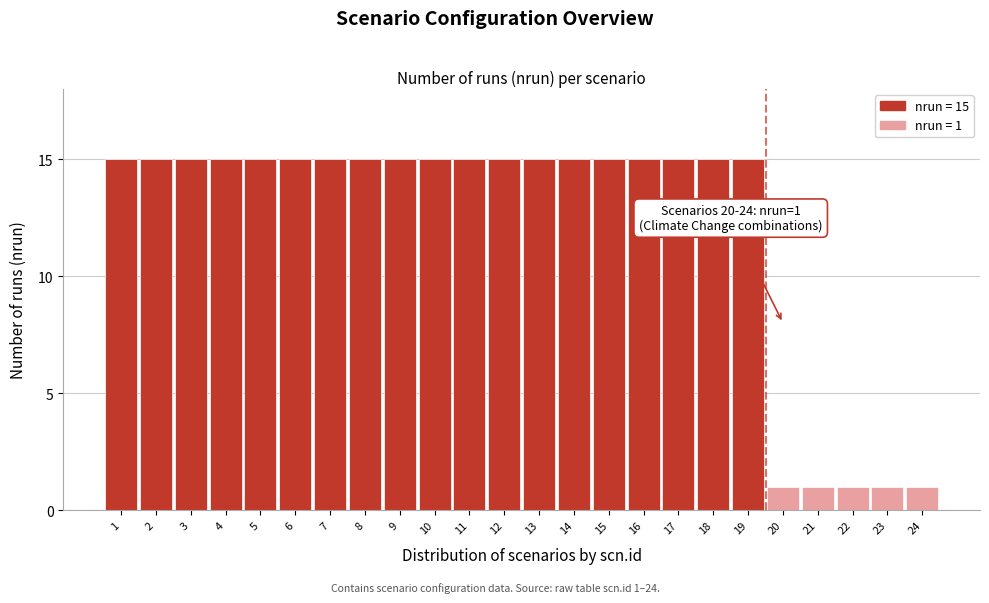

Reading left to right, list all the values displayed in this chart.

1=15	2=15	3=15	4=15	5=15	6=15	7=15	8=15	9=15	10=15	11=15	12=15	13=15	14=15	15=15	16=15	17=15	18=15	19=15	20=1	21=1	22=1	23=1	24=1